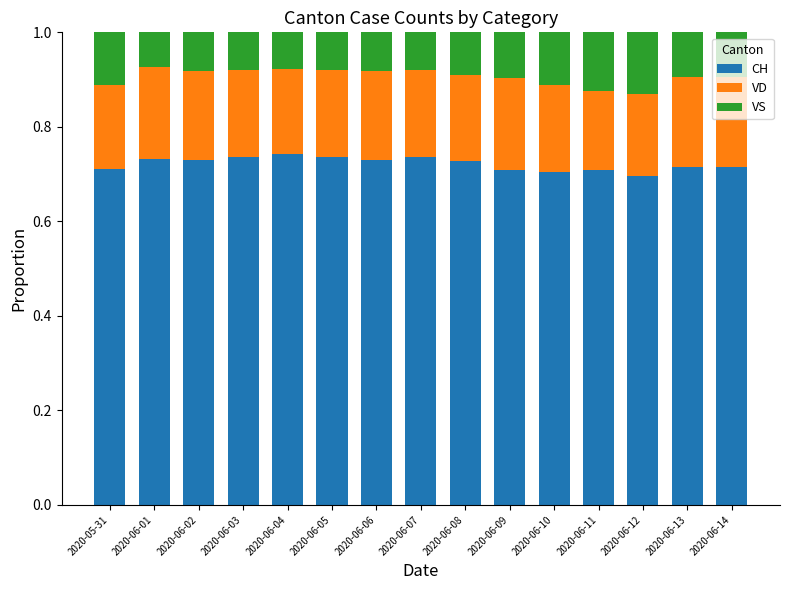

What is the sum of all CH values?

10.8